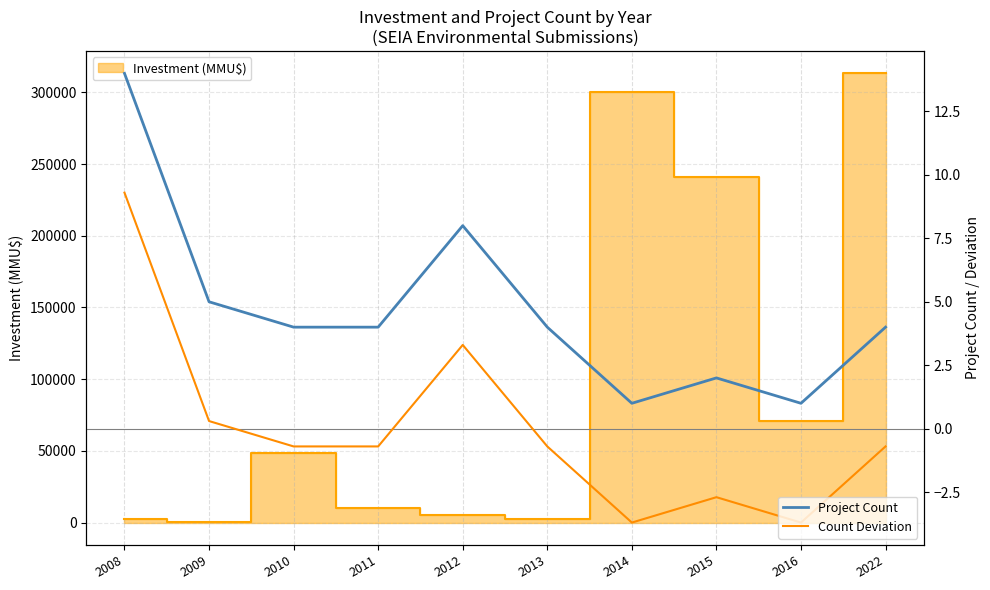

The Project Count series shows 21.1 at 2008. True or false?

False